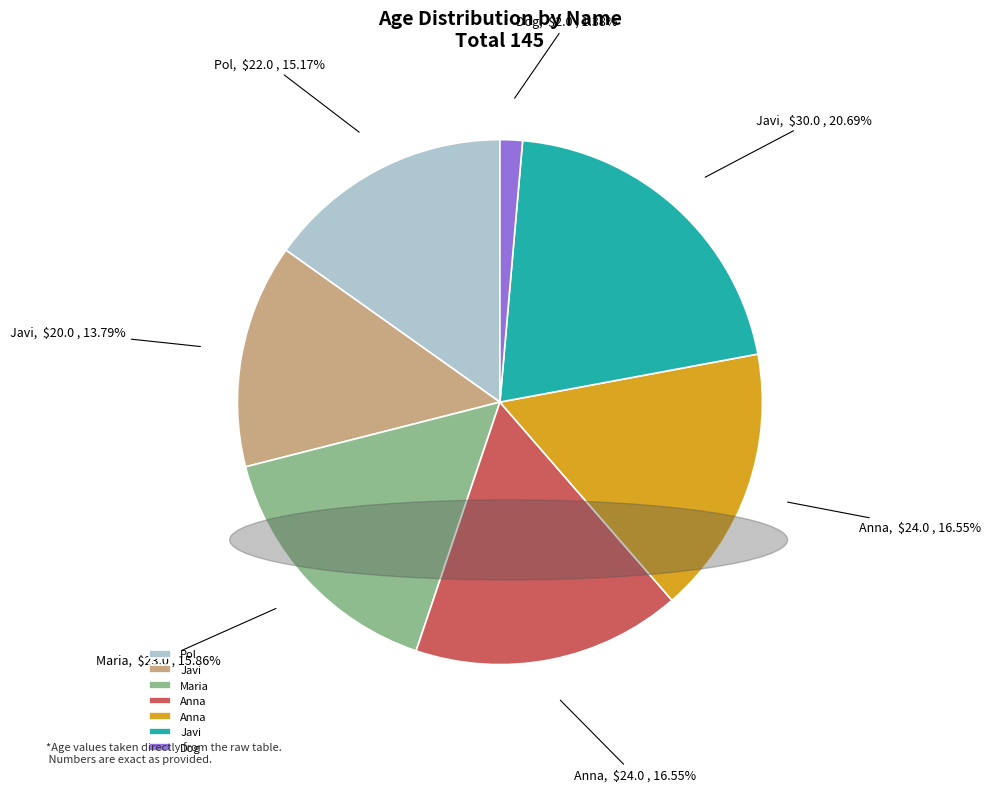

Does any single category account for the majority?

No